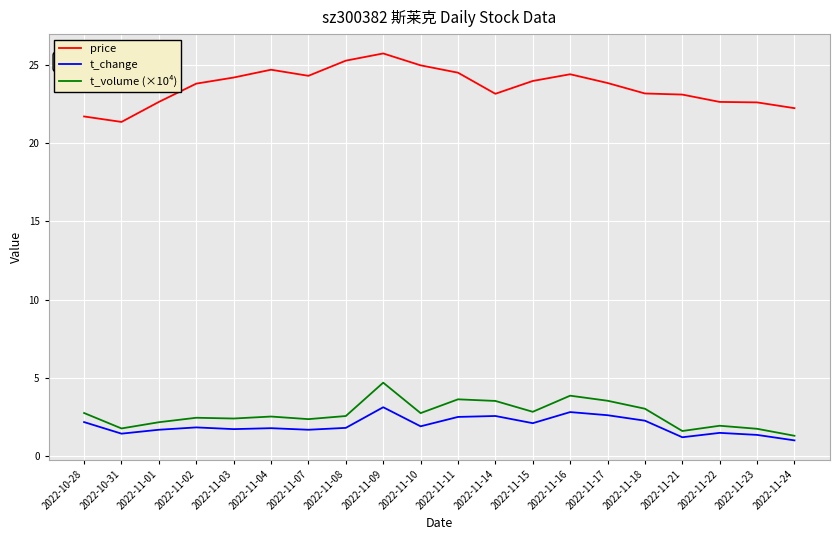

True or false: t_change and t_volume (×10⁴) cross at least once.

False